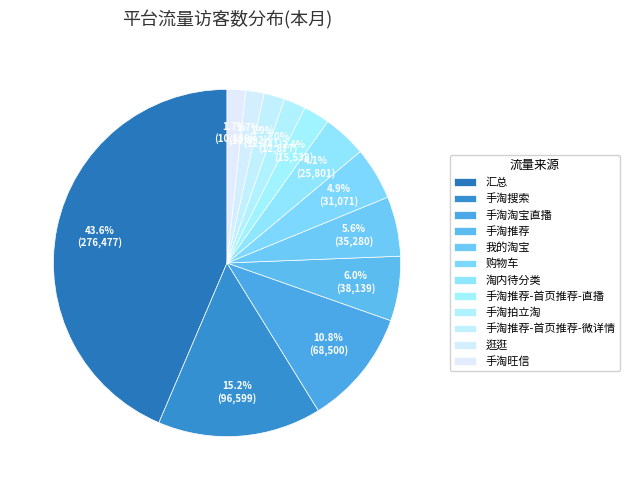

What percentage is NOT represented by 手淘搜索?

84.8%